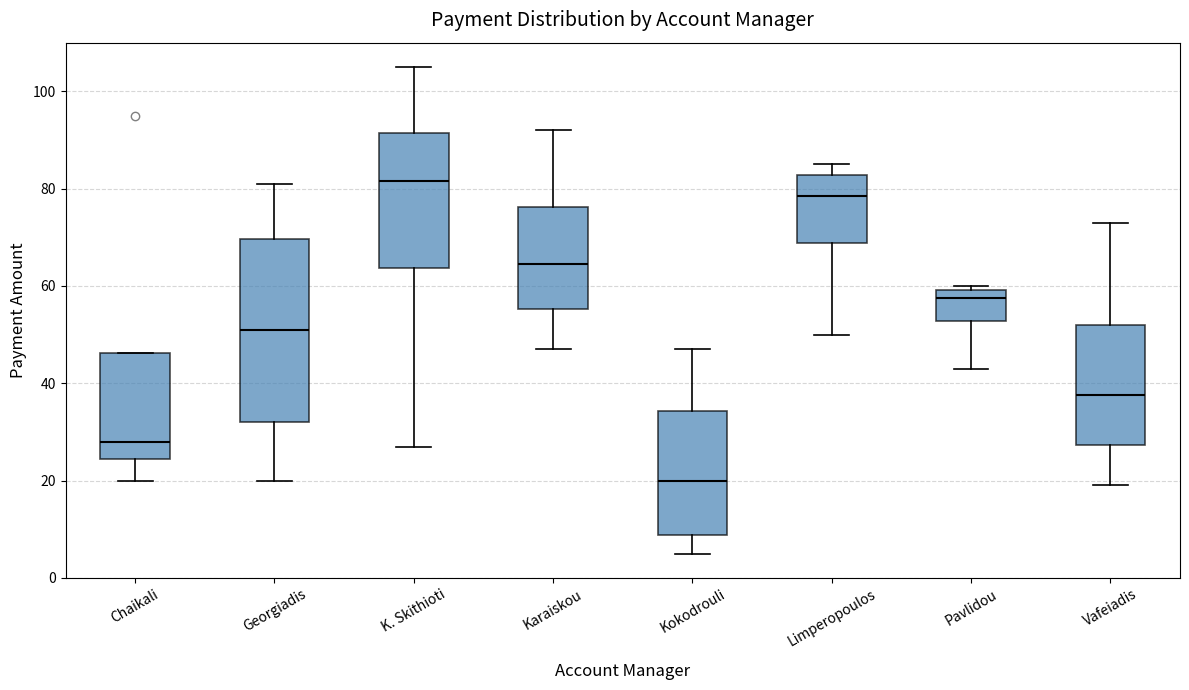

Comparing the boxes themselves (not the whiskers), which one is the tallest?

Georgiadis